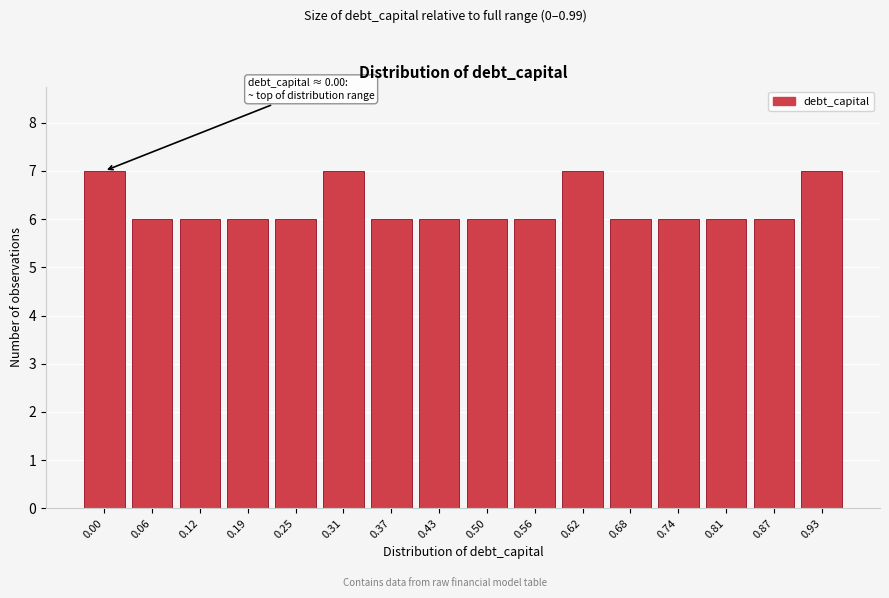

Reading left to right, transcribe all the data shown in this chart.

0.00=7	0.06=6	0.12=6	0.19=6	0.25=6	0.31=7	0.37=6	0.43=6	0.50=6	0.56=6	0.62=7	0.68=6	0.74=6	0.81=6	0.87=6	0.93=7